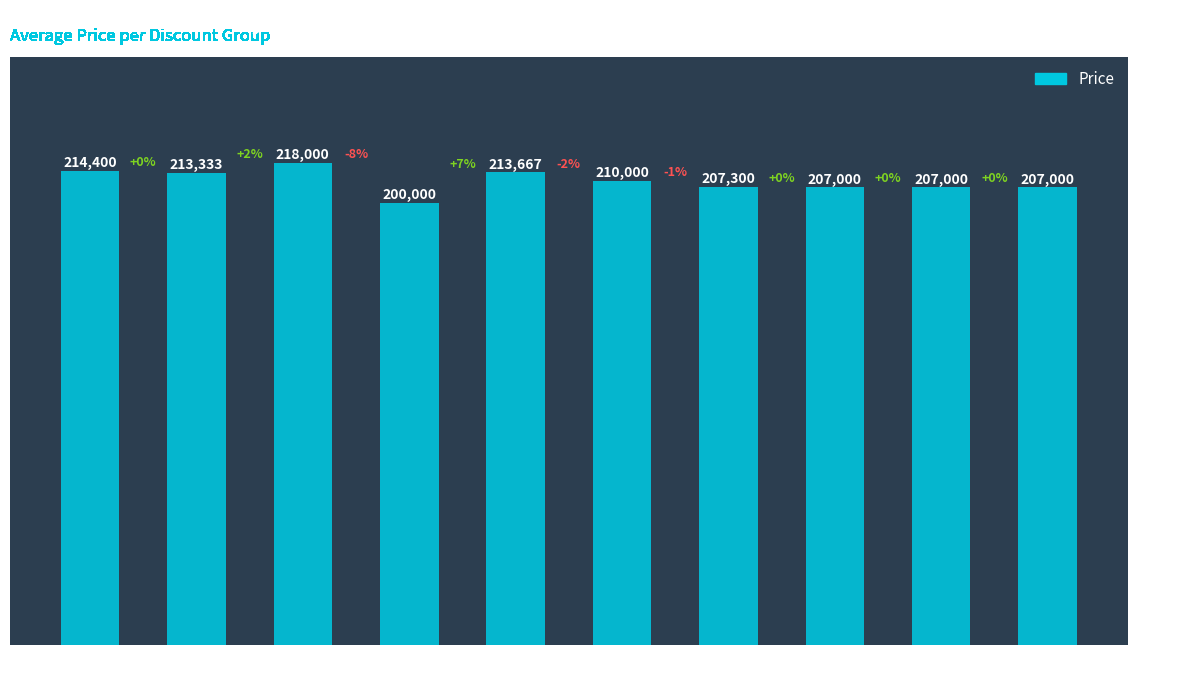

Read the value at Discount
0%.

214400